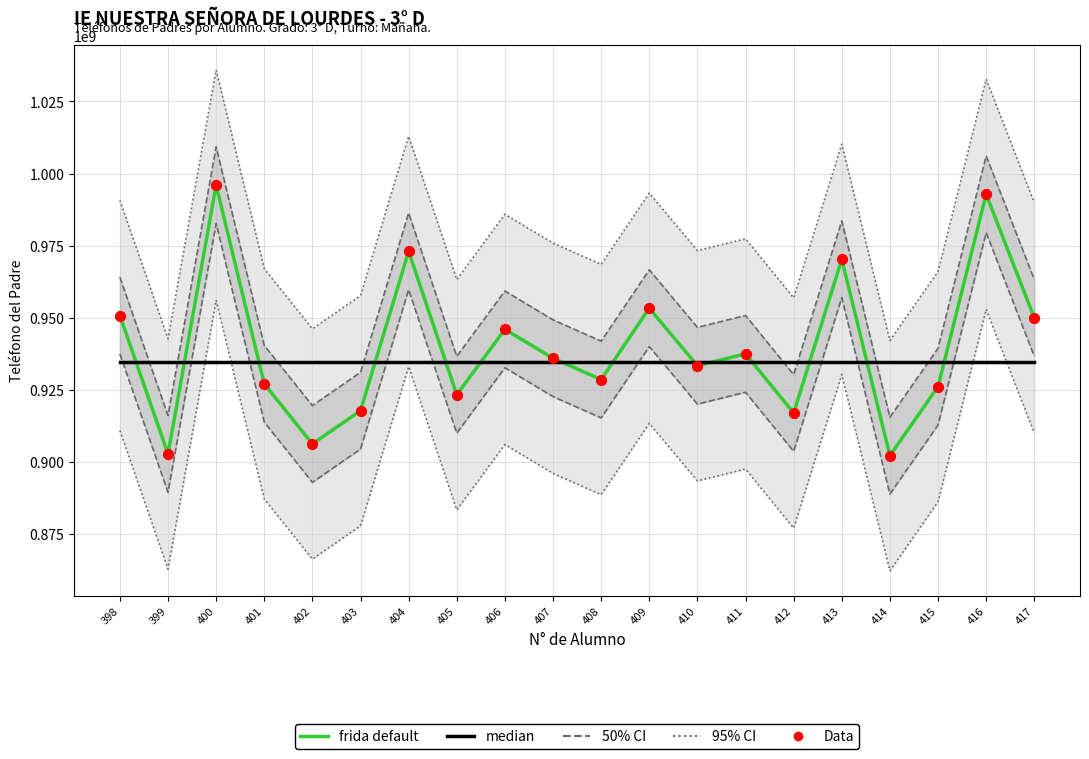

Which series reaches the minimum Y coordinate?

frida default